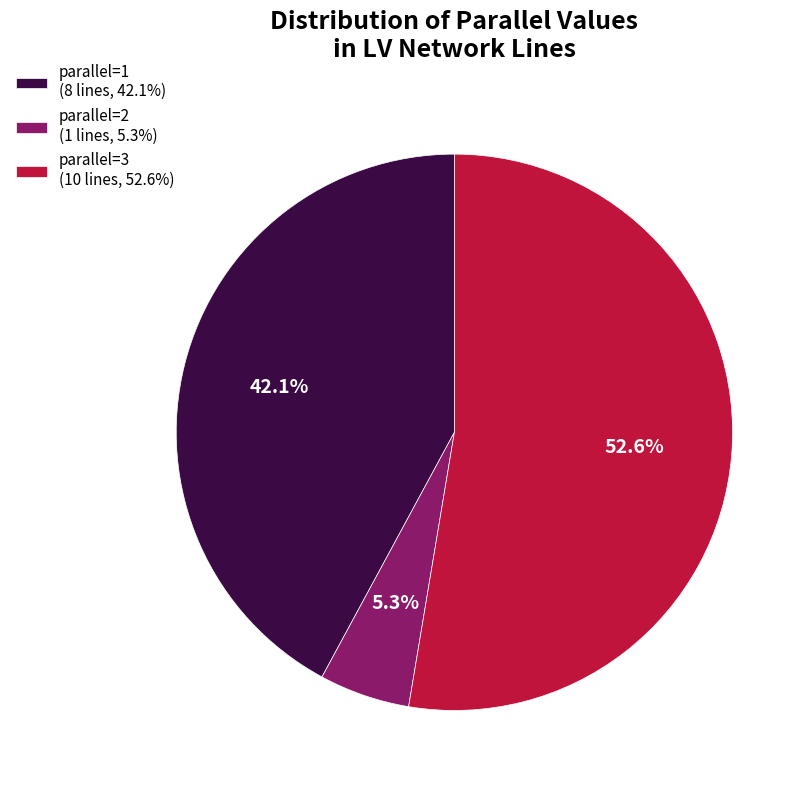

What is the smallest slice in the pie chart?

parallel=2 (1 lines, 5.3%)